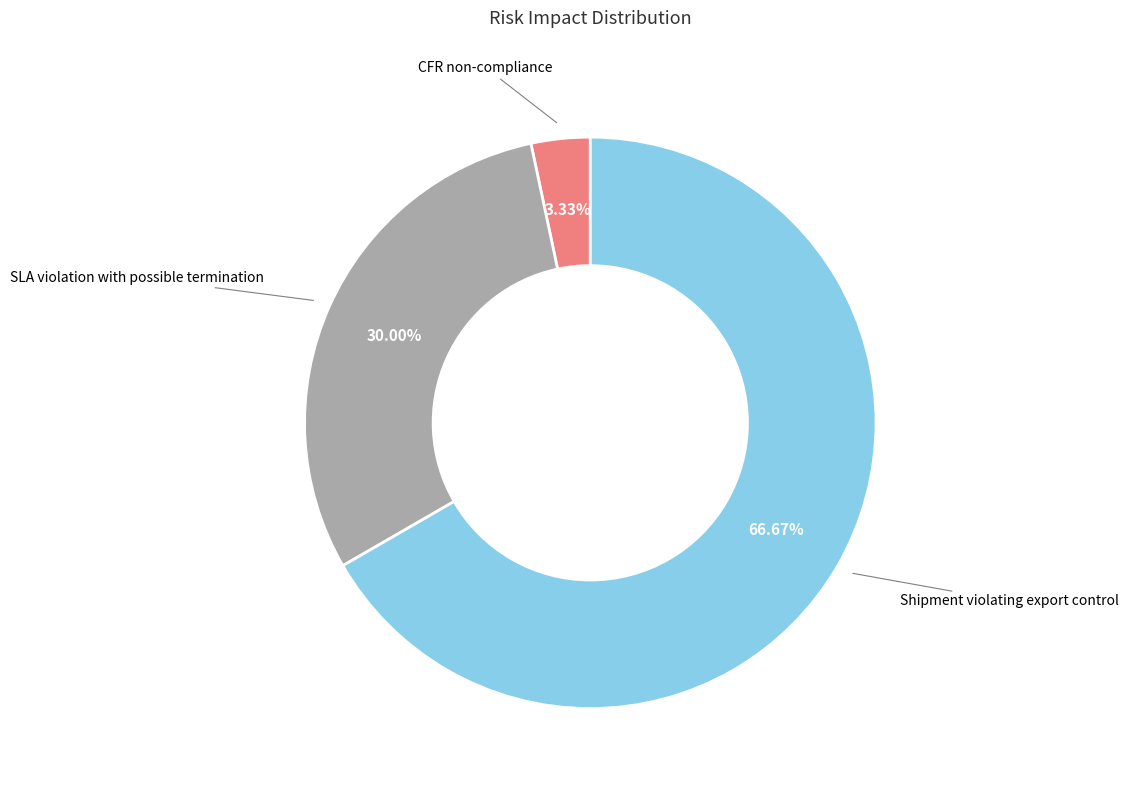

To the nearest percent, what portion does SLA violation with possible termination represent?

30%